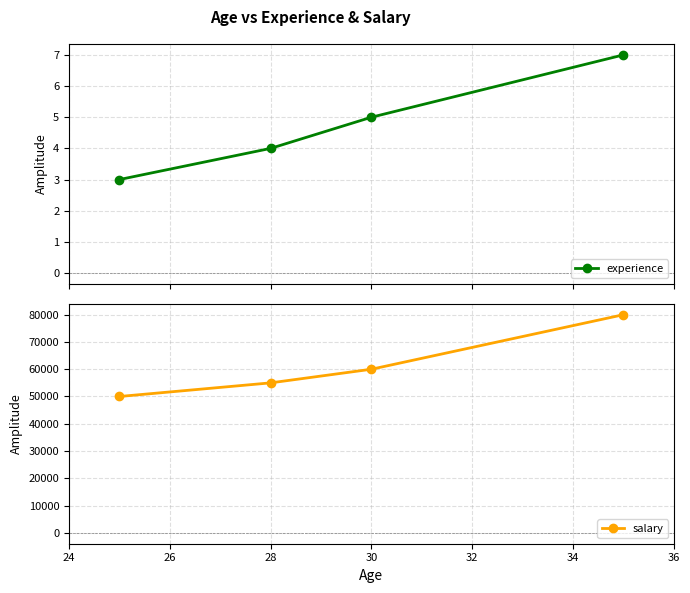

Reading left to right, transcribe all the data shown in this chart.

experience: 3	4	5	7
salary: 50000	55000	60000	80000